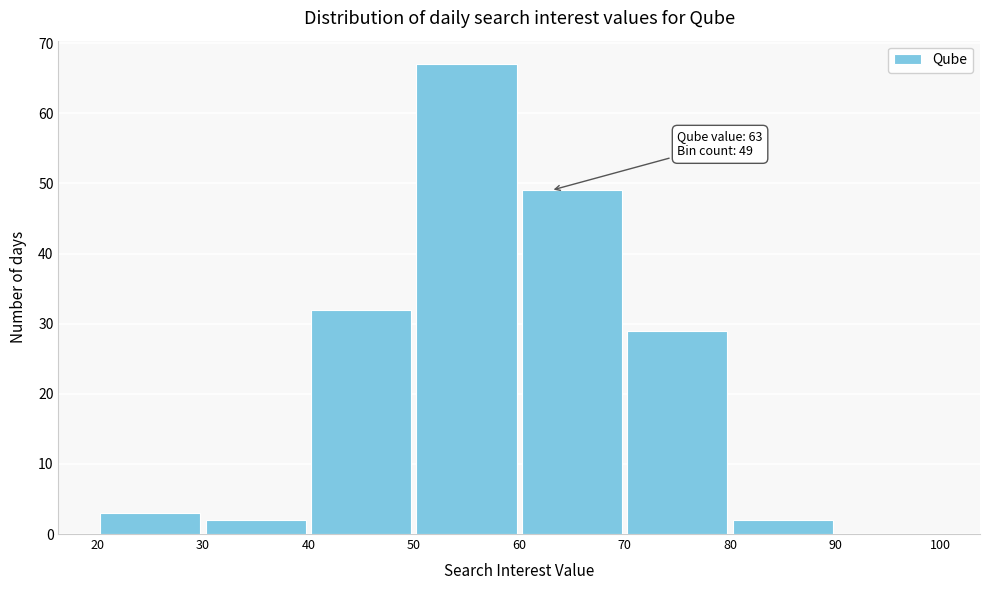

Over which range of the x-axis is the bar tallest?

50 to 60